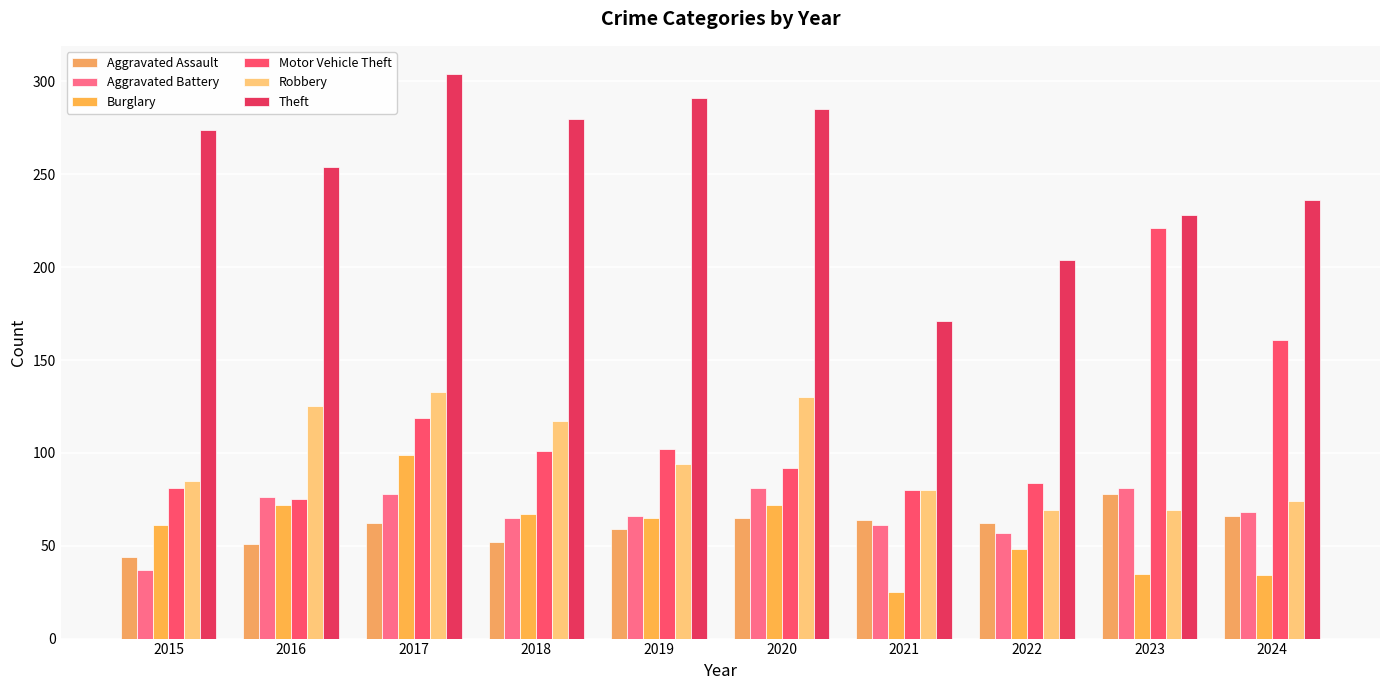

Rank the series by their maximum value, from highest to lowest.

Theft, Motor Vehicle Theft, Robbery, Burglary, Aggravated Battery, Aggravated Assault